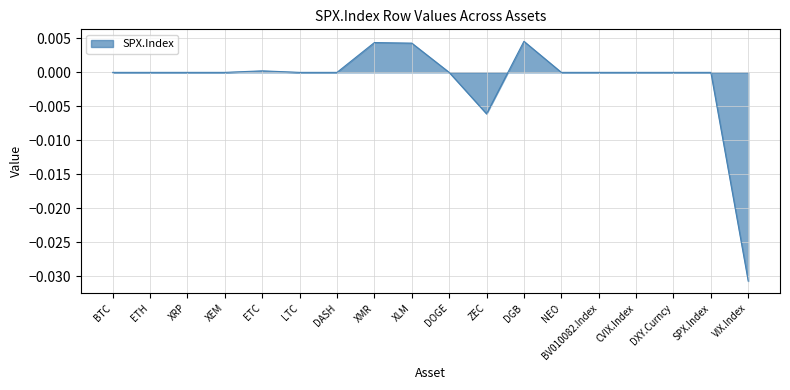

Is it true that the value at XMR is 0.0?

True